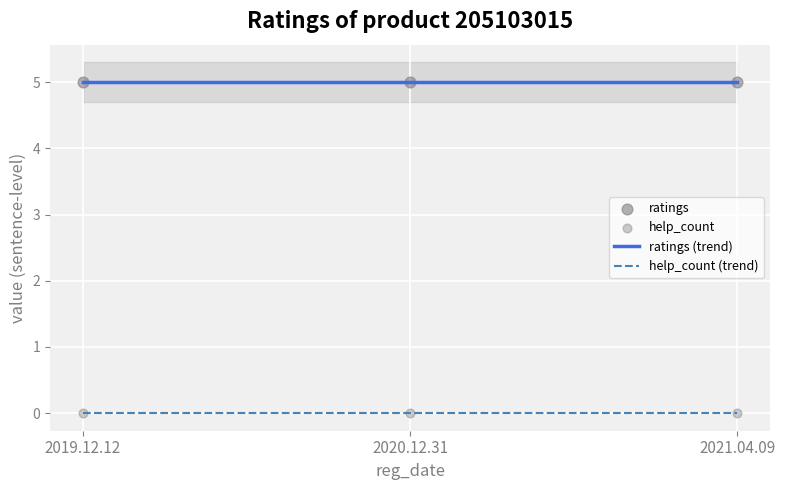

What are all the series names shown in the legend?

ratings, help_count